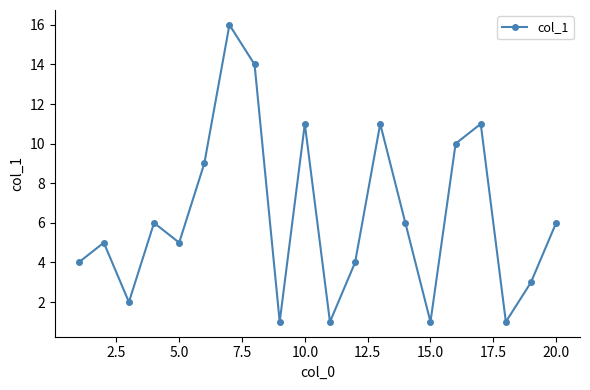

Reading right to left, transcribe all the data shown in this chart.

6	3	1	11	10	1	6	11	4	1	11	1	14	16	9	5	6	2	5	4